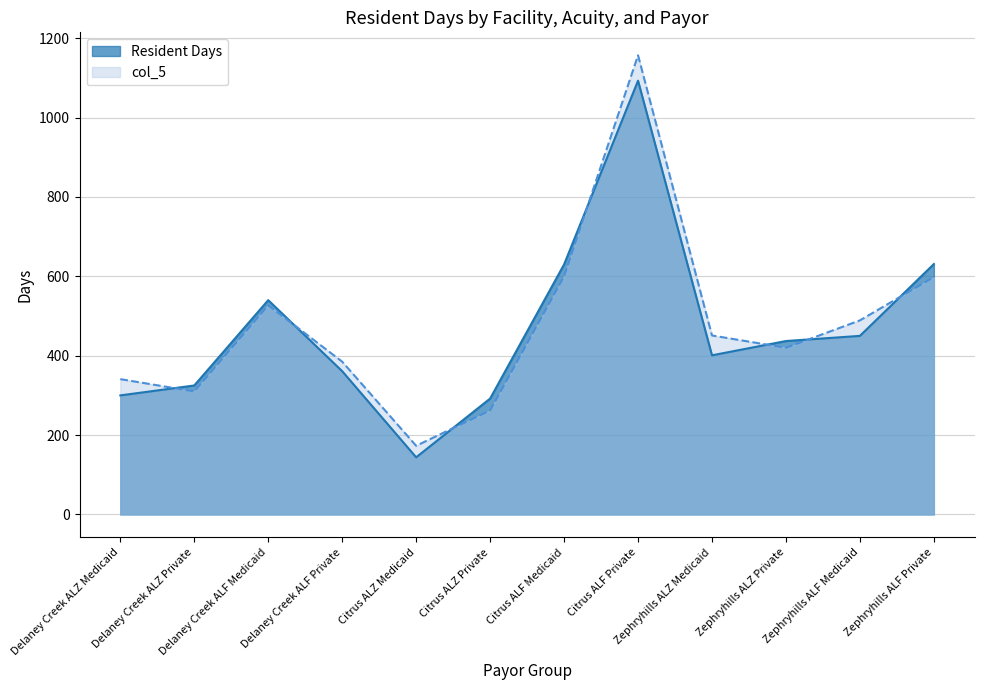

At which label does col_5 reach its minimum?

Citrus ALZ Medicaid